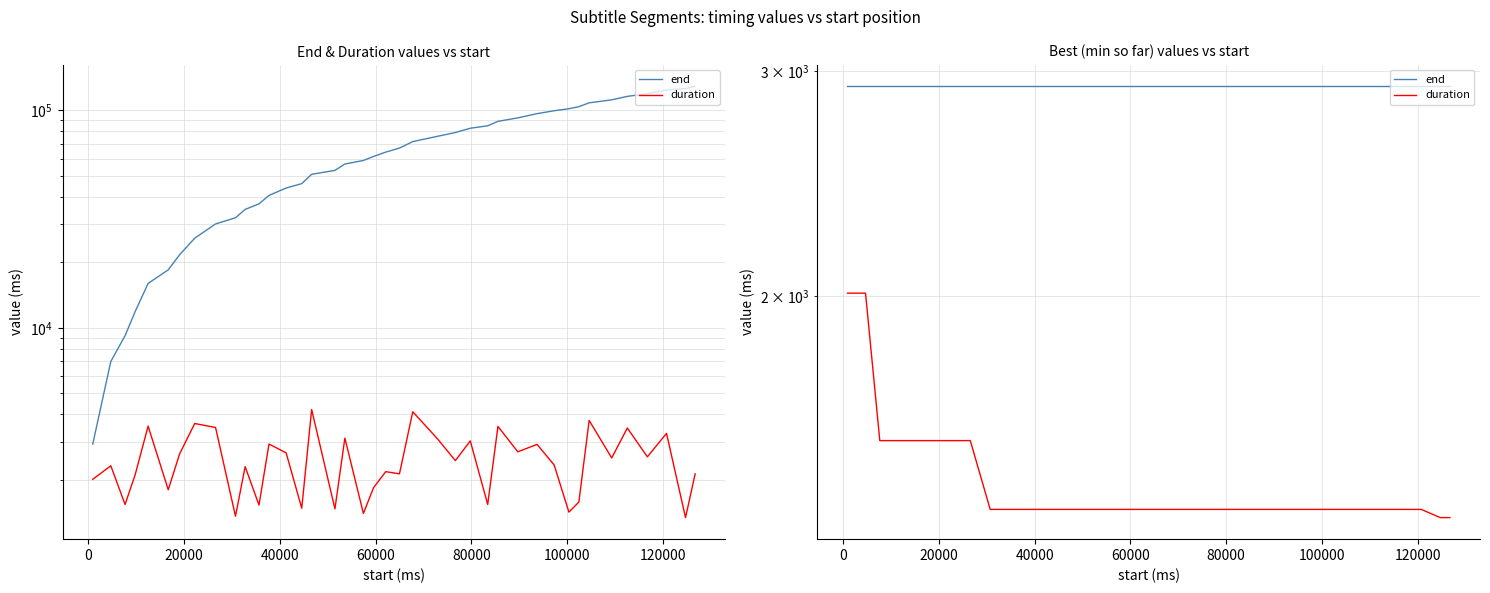

What is the smallest value displayed?

1340